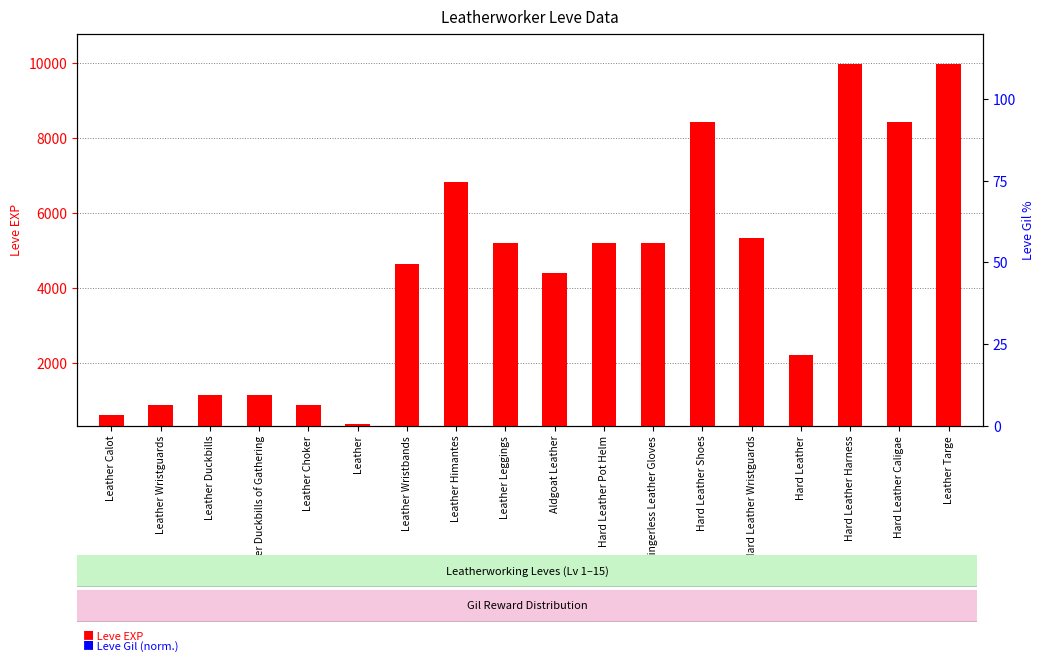

What is the highest value of the Leve EXP series?

9990